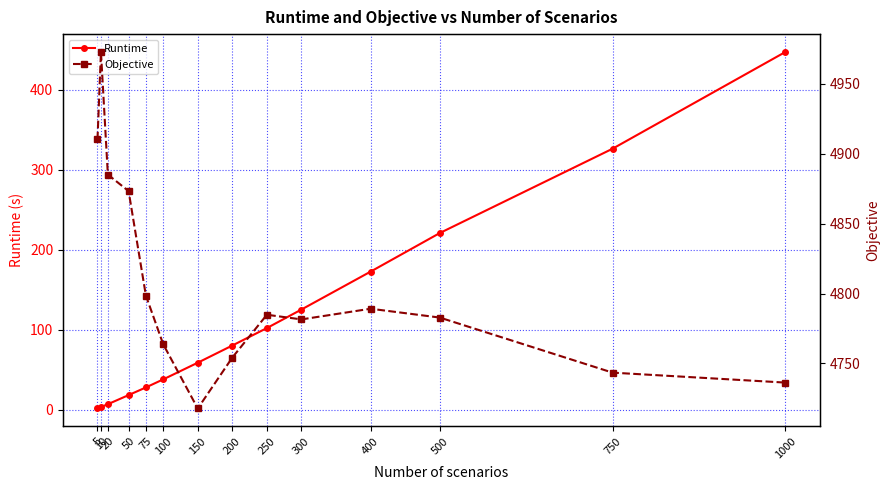

How many data points in Objective are above 4784?

7